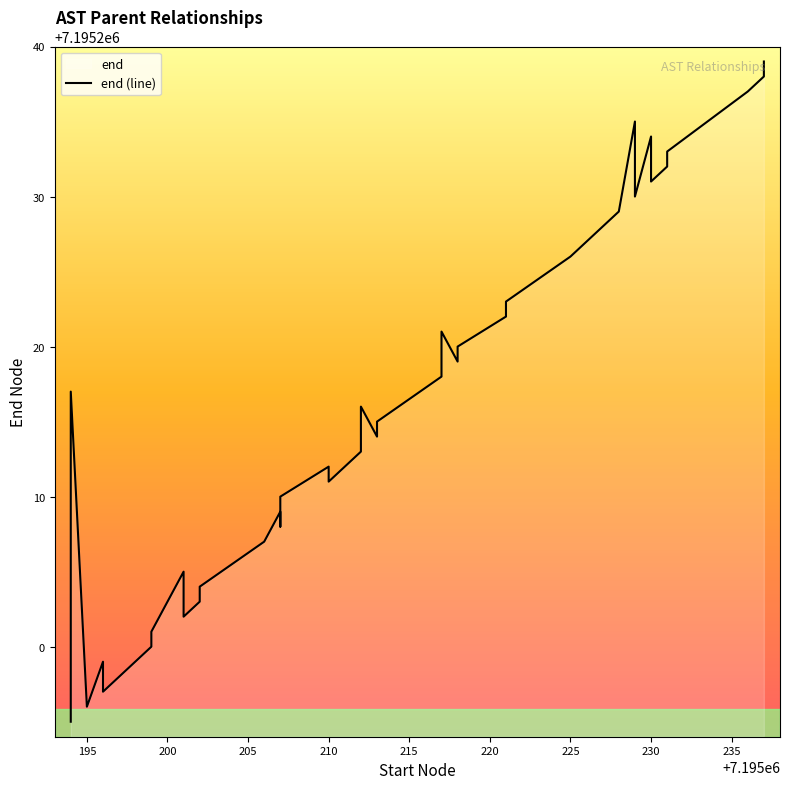

How many data points are less than 7195215?

20